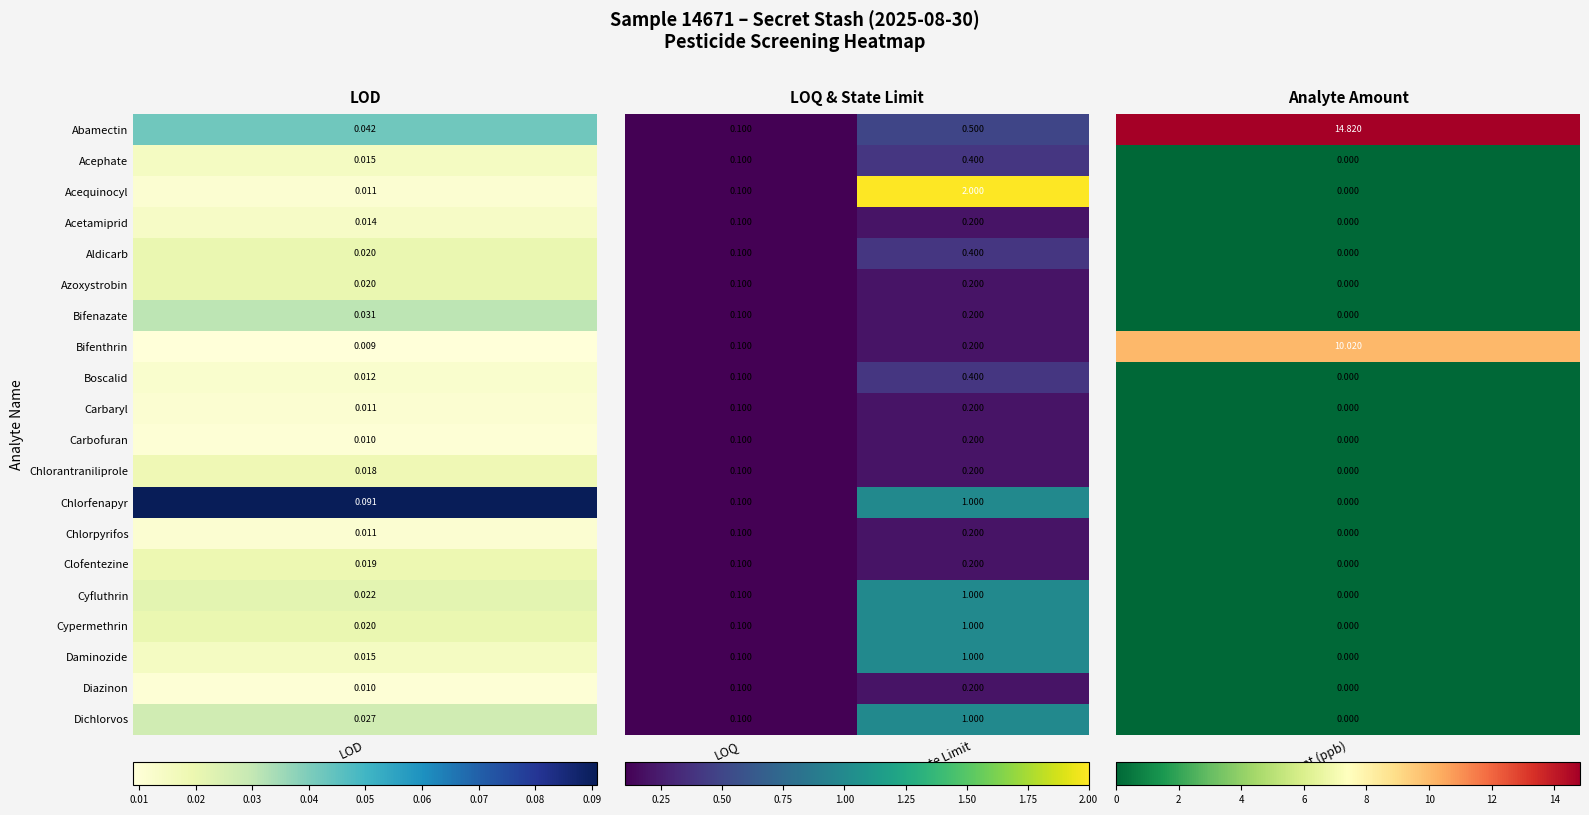

At which category is the sum across all series the highest?

State Limit